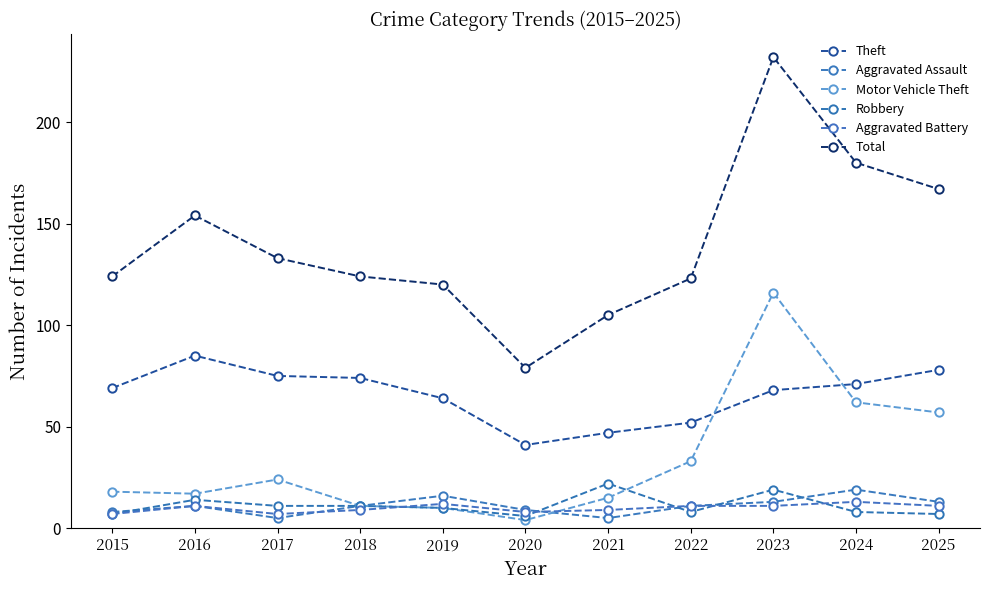

Count the Aggravated Battery values in the range 8 to 11.

7